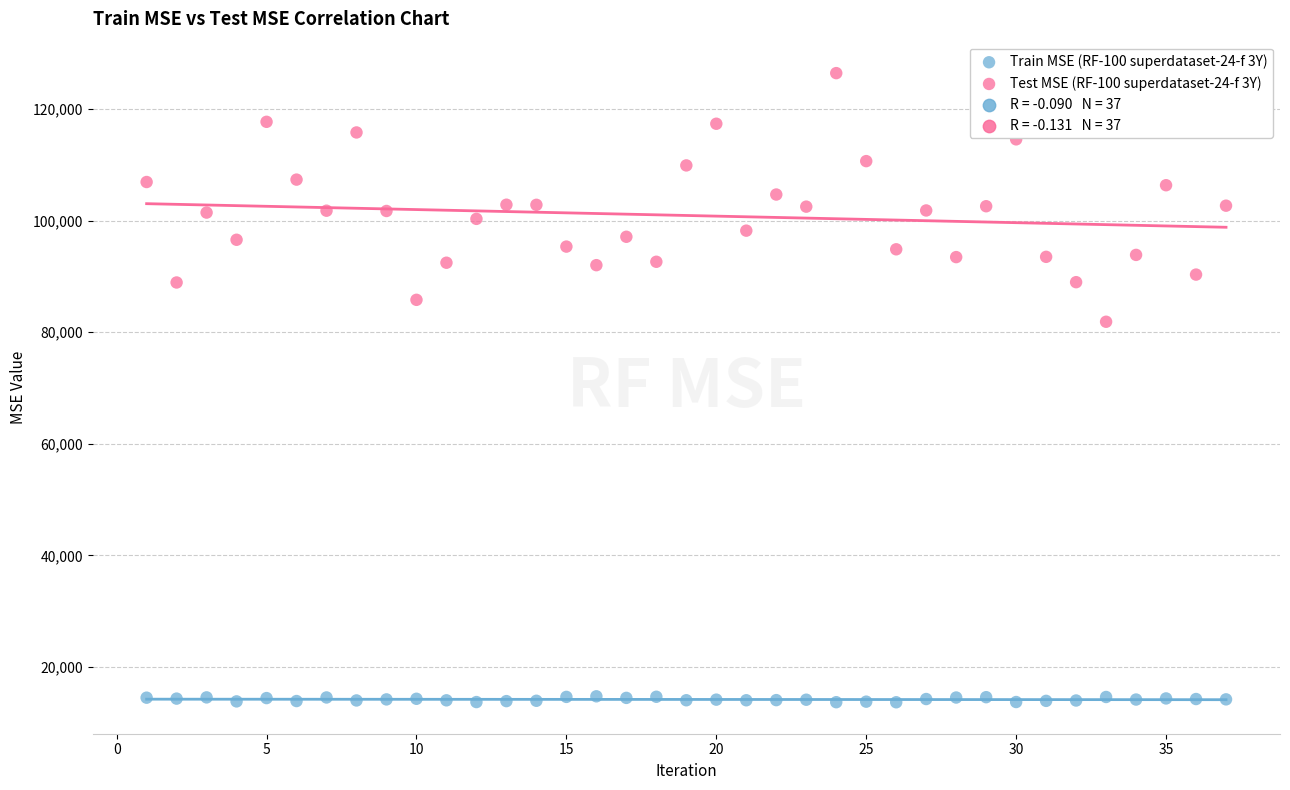

Which series reaches the maximum Y coordinate?

Test MSE (RF-100 superdataset-24-f 3Y)